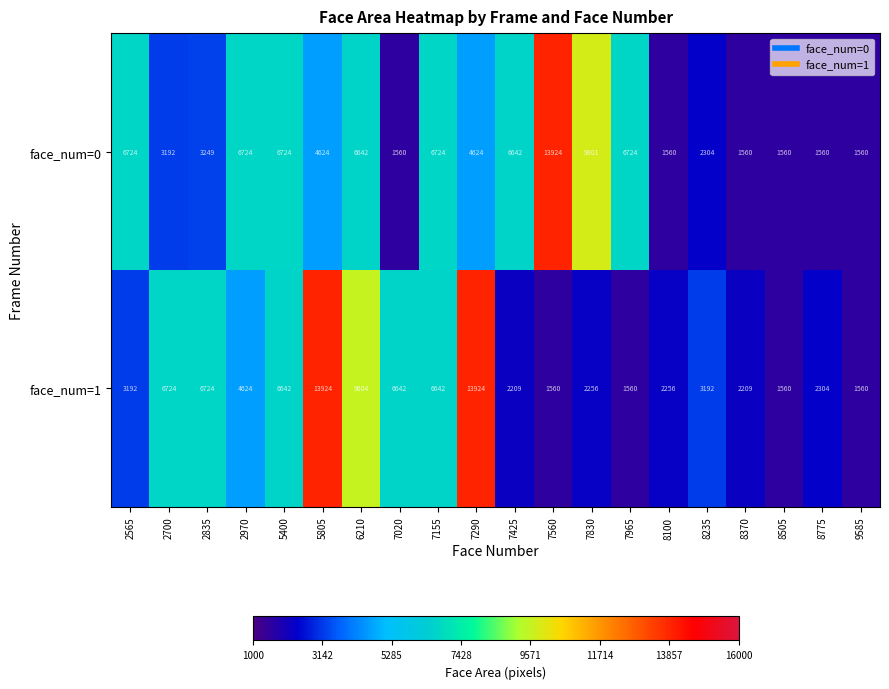

Which series has the largest total across all categories?

face_num=1